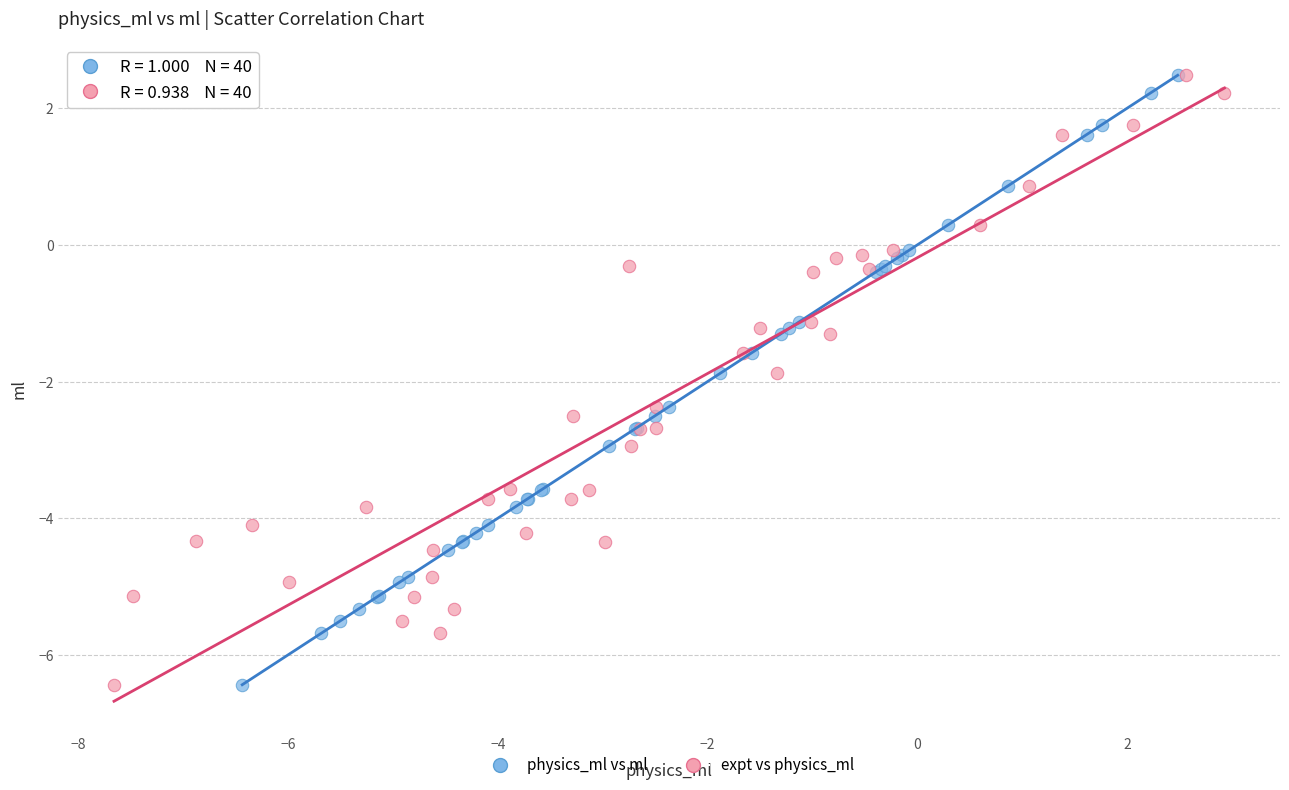

Which series has the widest spread of Y values?

expt vs physics_ml